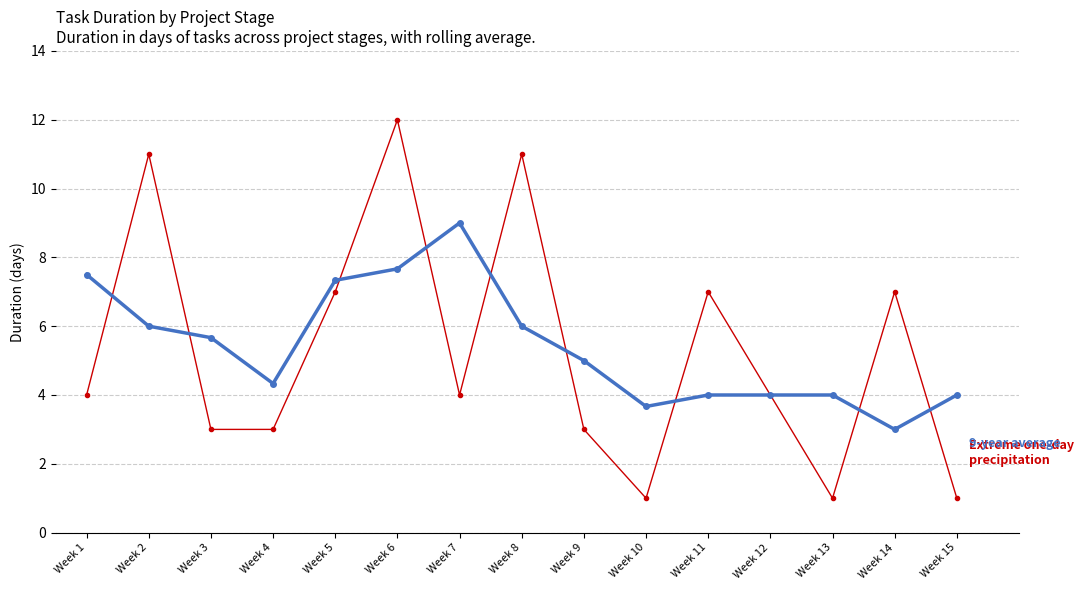

What is the spread (max minus min) of values at Week 11?

3.0